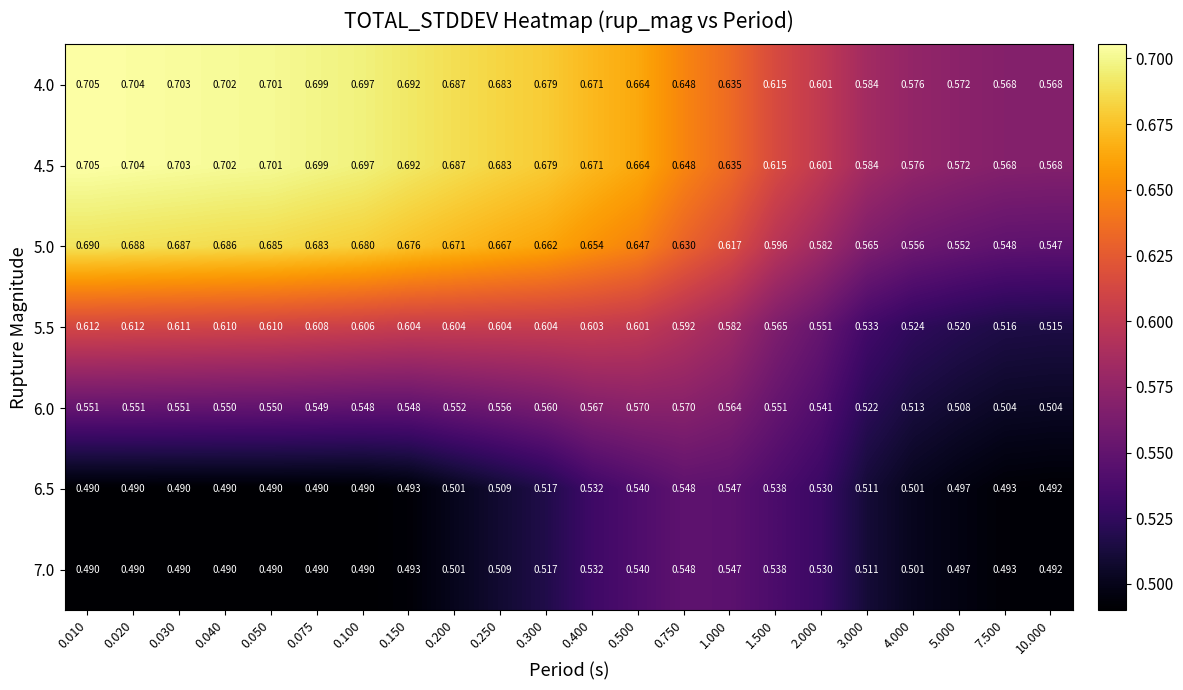

Is the value of 6.0 at 0.150 greater than the value of 4.0 at 0.500?

No